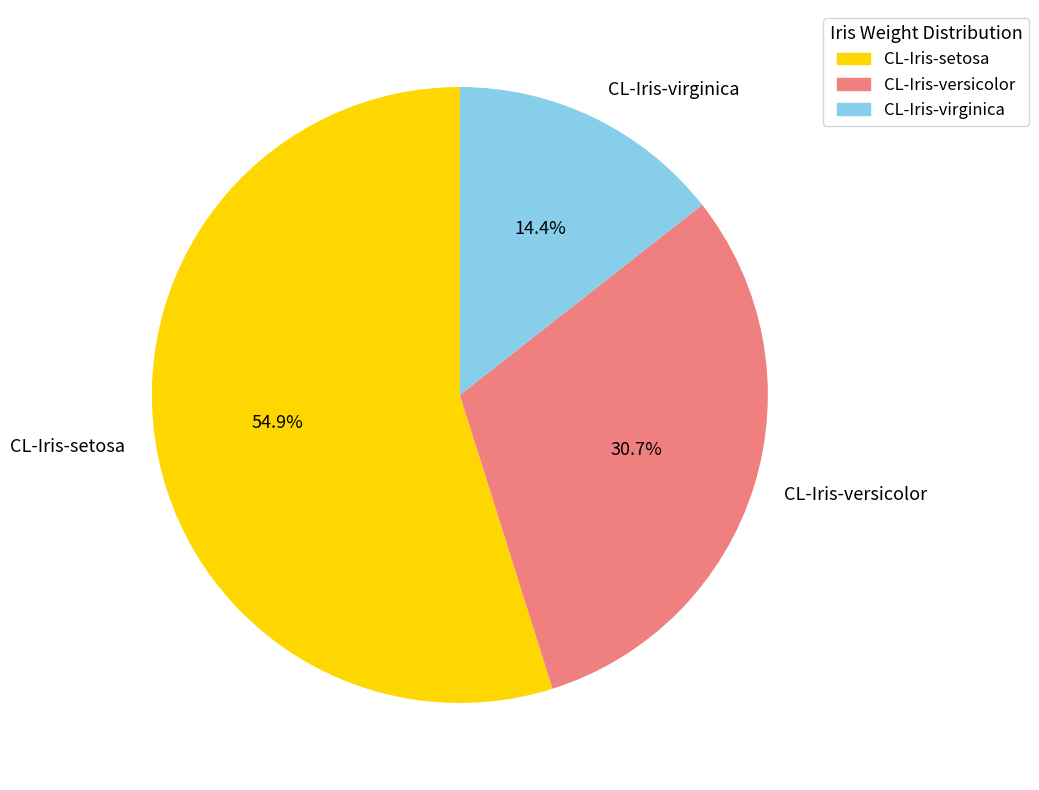

What is the largest slice in the pie chart?

CL-Iris-setosa